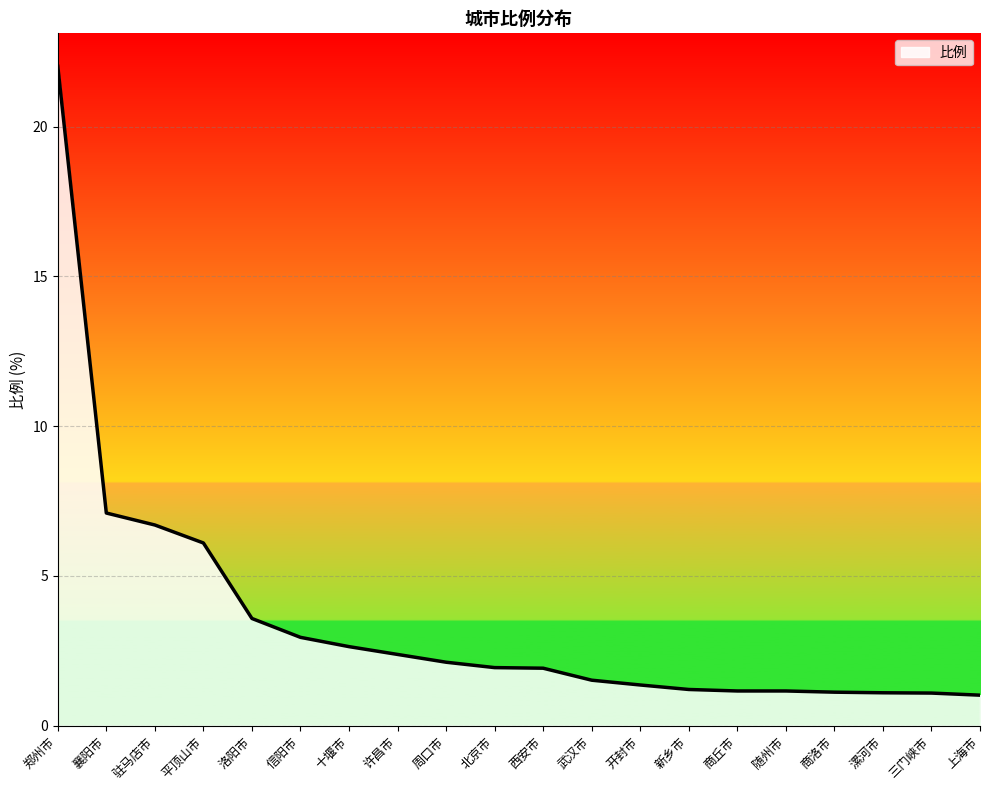

What value does the data have at 漯河市?

1.1